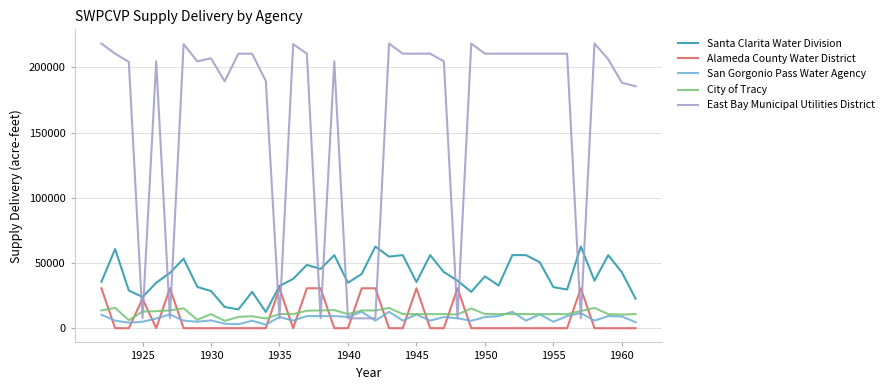

Which series ends up on top after the final intersection of East Bay Municipal Utilities District and Alameda County Water District?

East Bay Municipal Utilities District